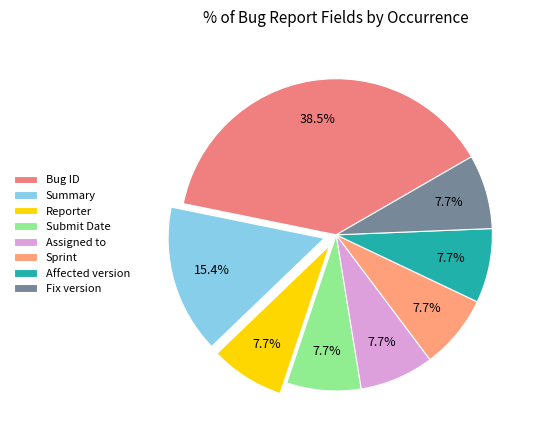

What is the smallest slice in the pie chart?

Reporter